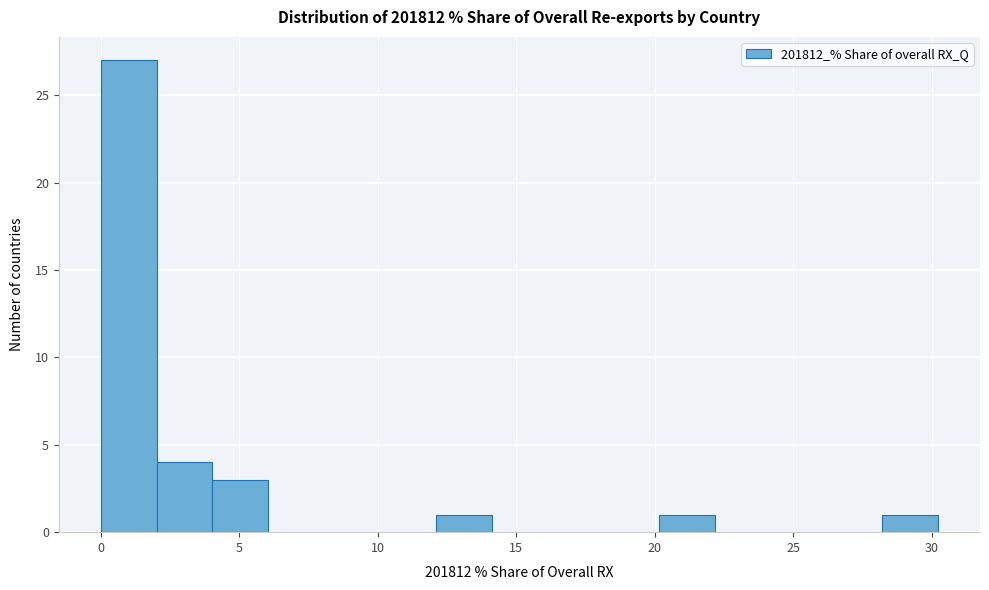

What is the height of the bar covering 12 to 14 on the x-axis? Neither the bar edges nor the heights are printed on the chart, so give them approximately, as read against the axes.

1